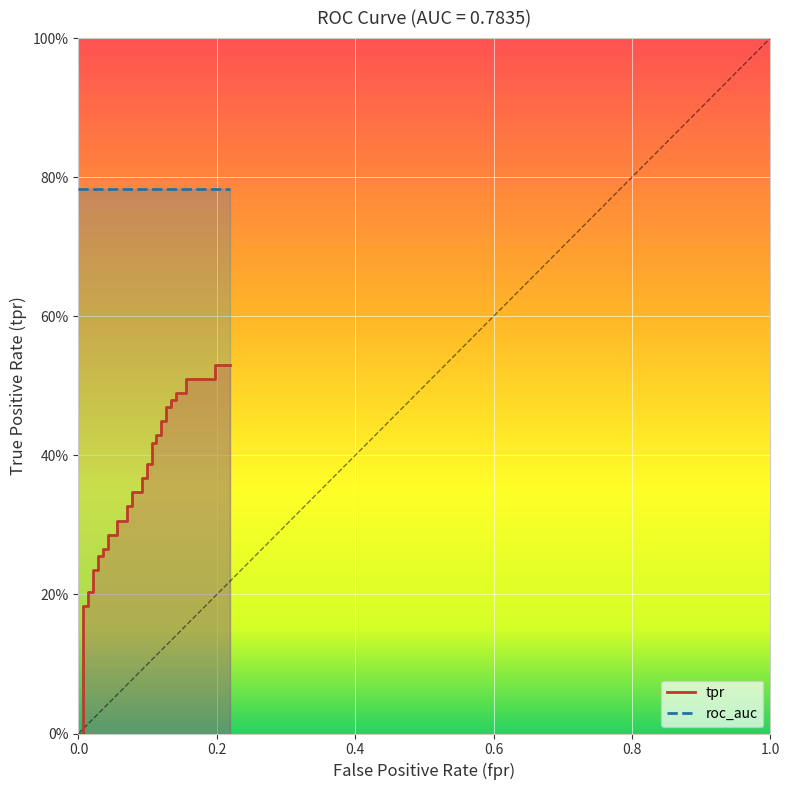

Count the number of values greater than 0.

38